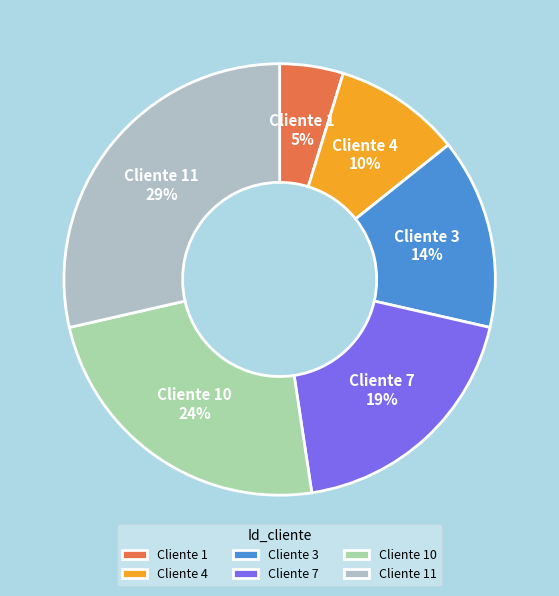

True or false: Cliente 11 accounts for 29% of the total.

True